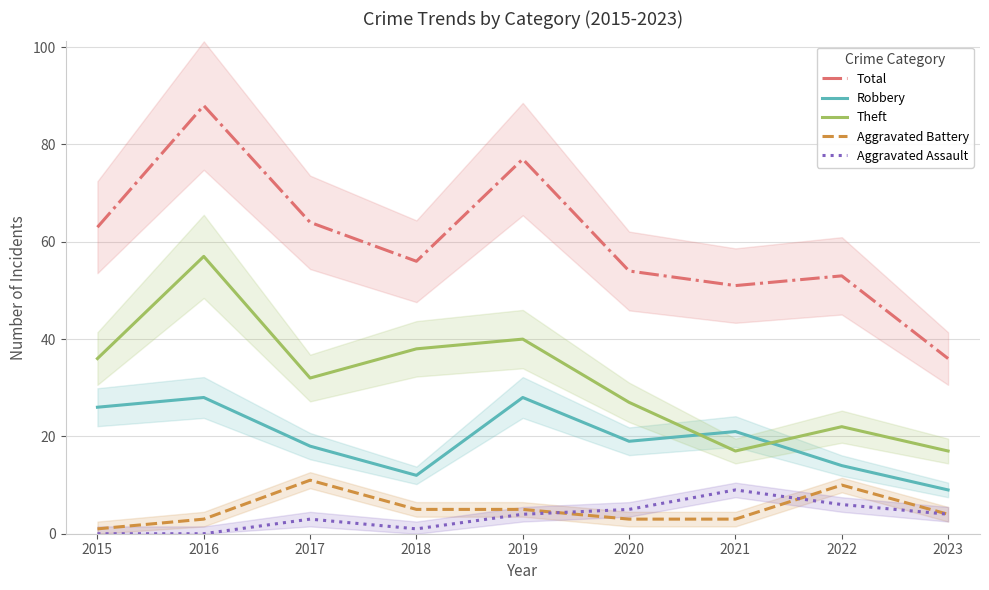

The Total series shows 83 at 2021. True or false?

False